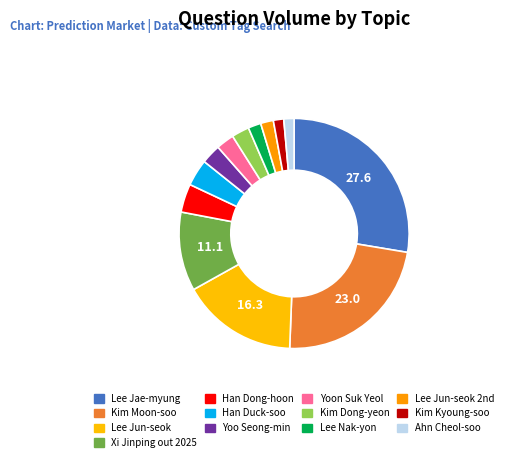

Count the number of slices in the pie.

13